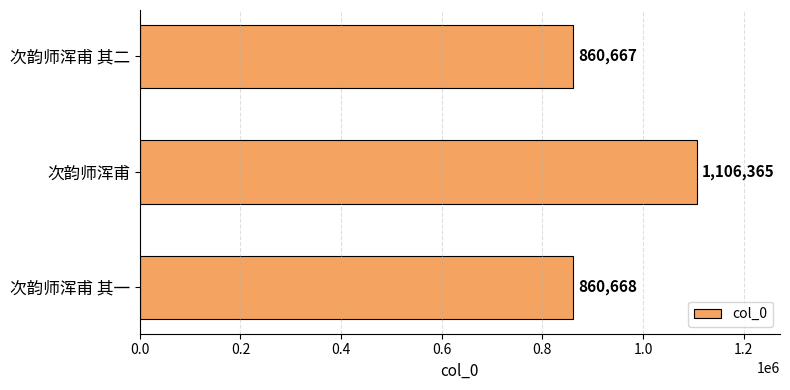

What is the minimum value shown in the chart?

860667